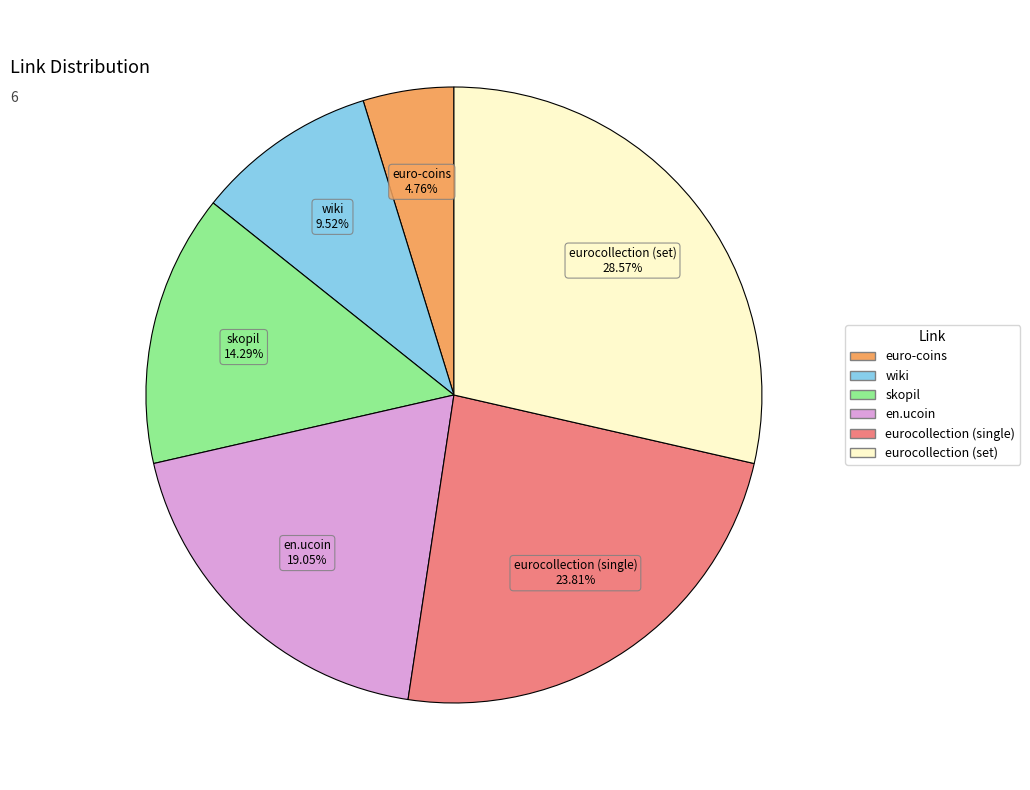

Which category has the smallest portion of the pie?

euro-coins